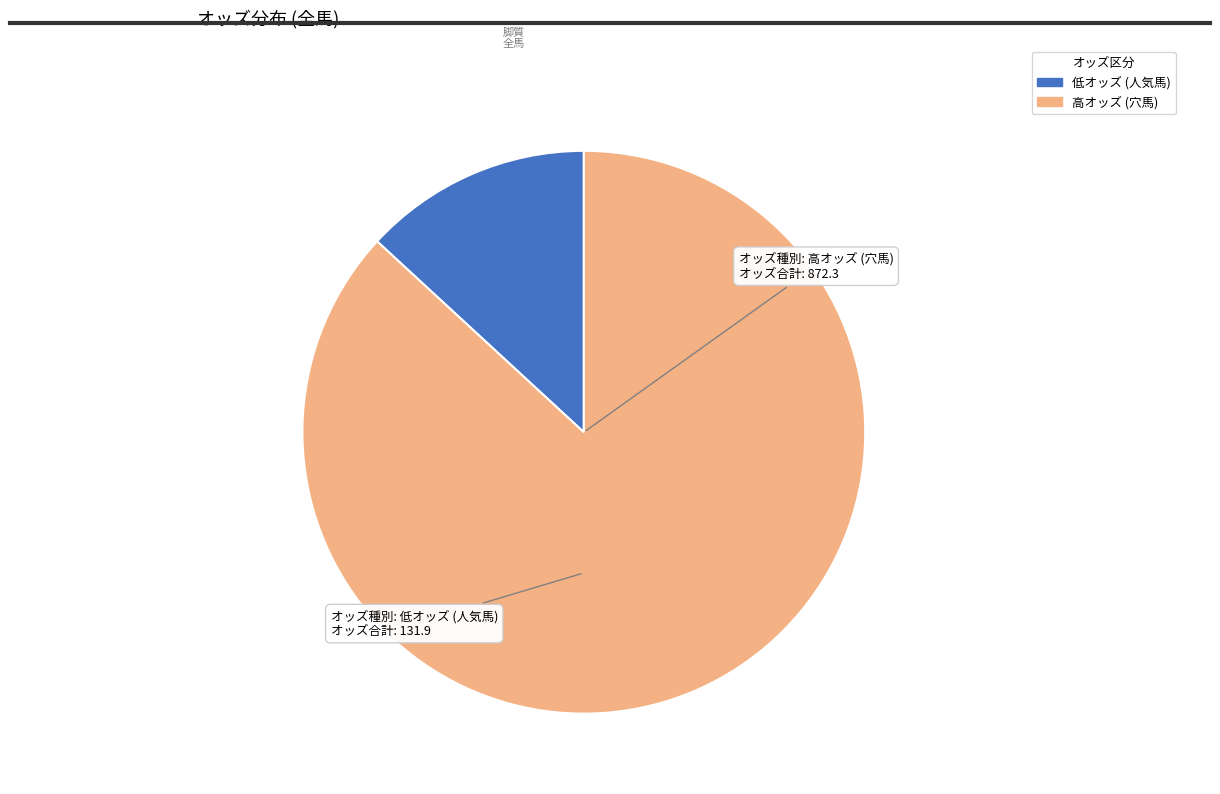

How many slices are in this pie chart?

2